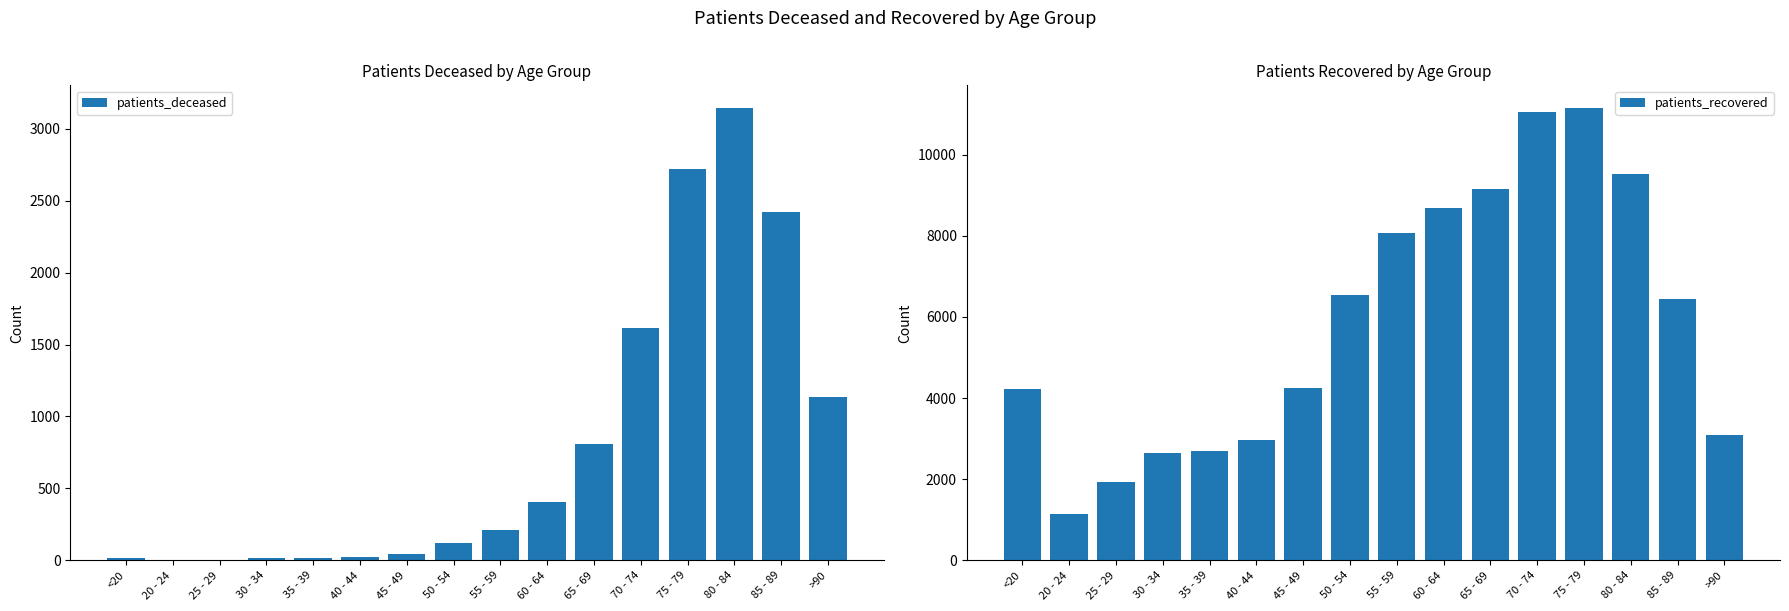

Which category has the highest value across all series?

75 - 79